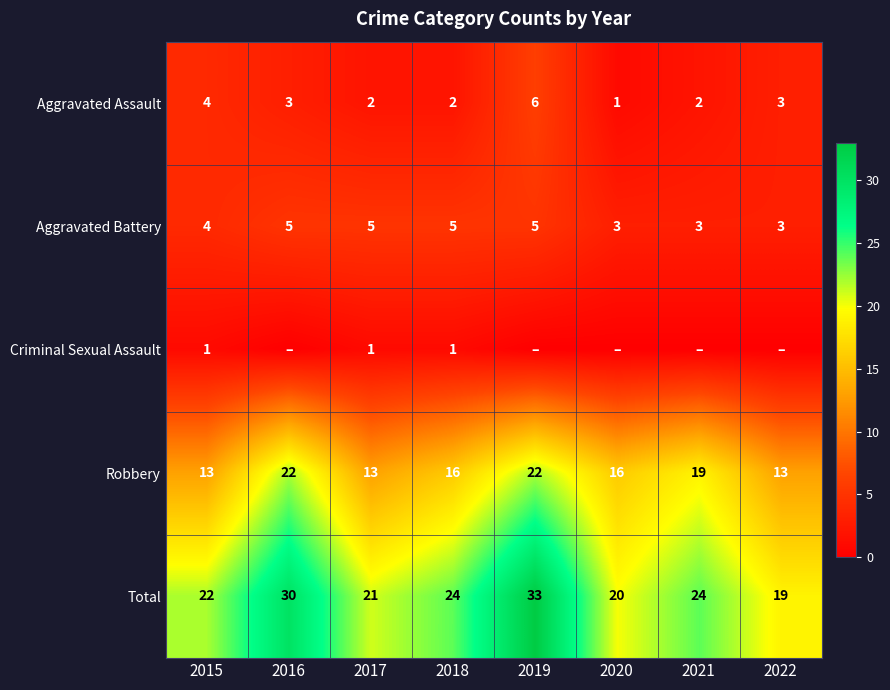

Is it true that Total equals 11 at 2019?

False